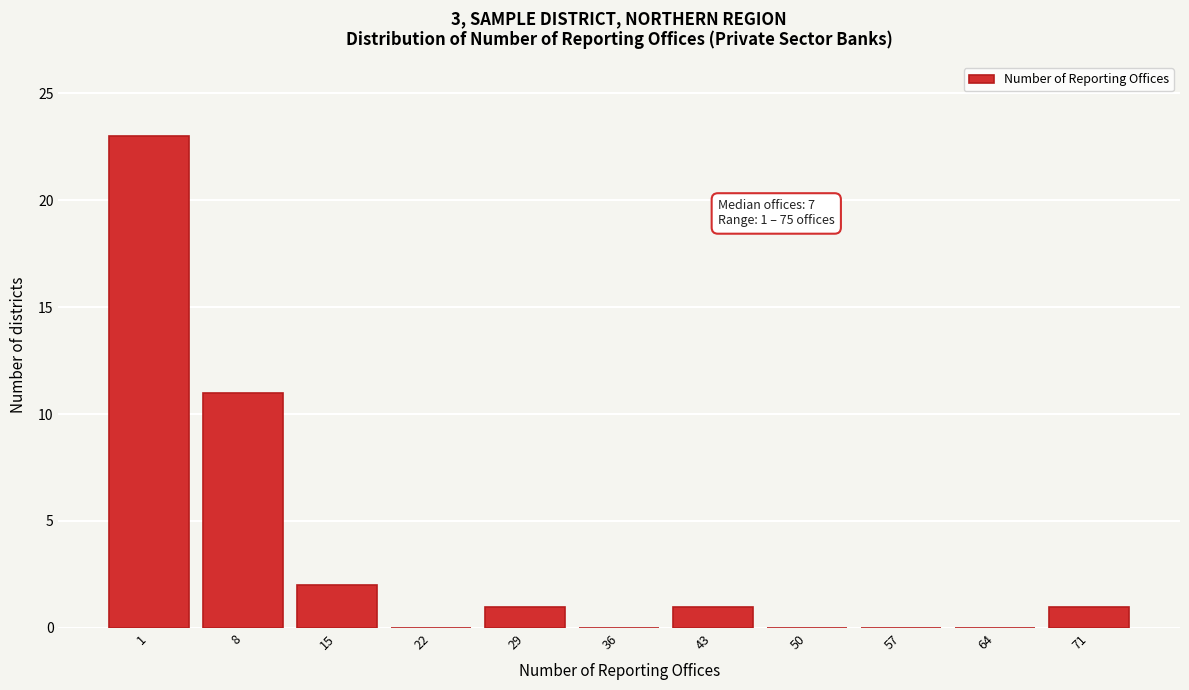

Reading left to right, transcribe all the data shown in this chart.

1=23	8=11	15=2	22=0	29=1	36=0	43=1	50=0	57=0	64=0	71=1